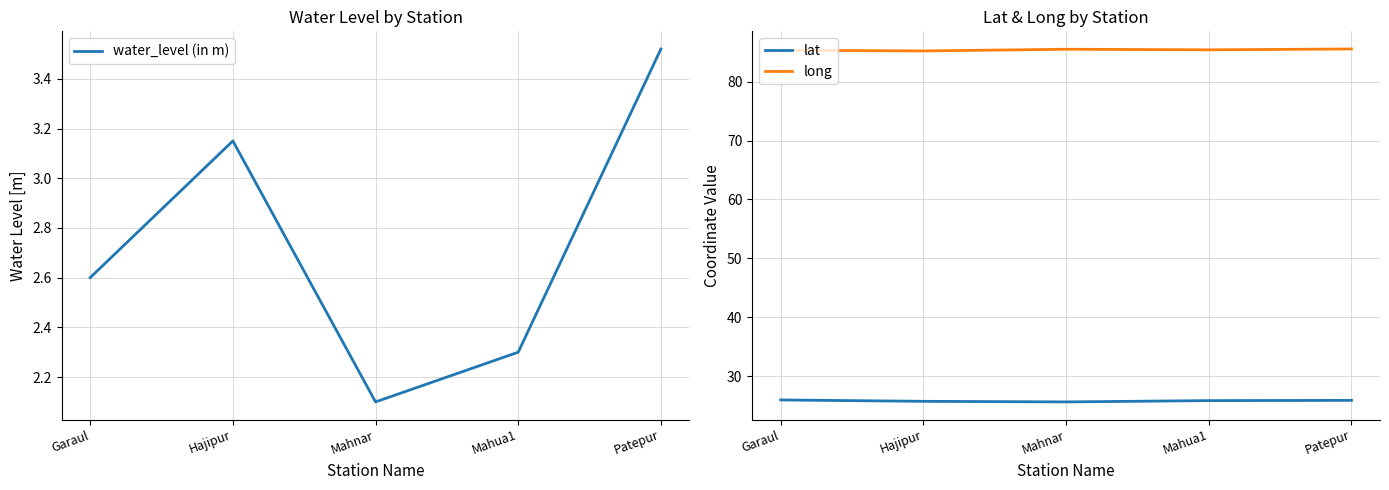

Which label corresponds to the smallest value in the chart?

Mahnar